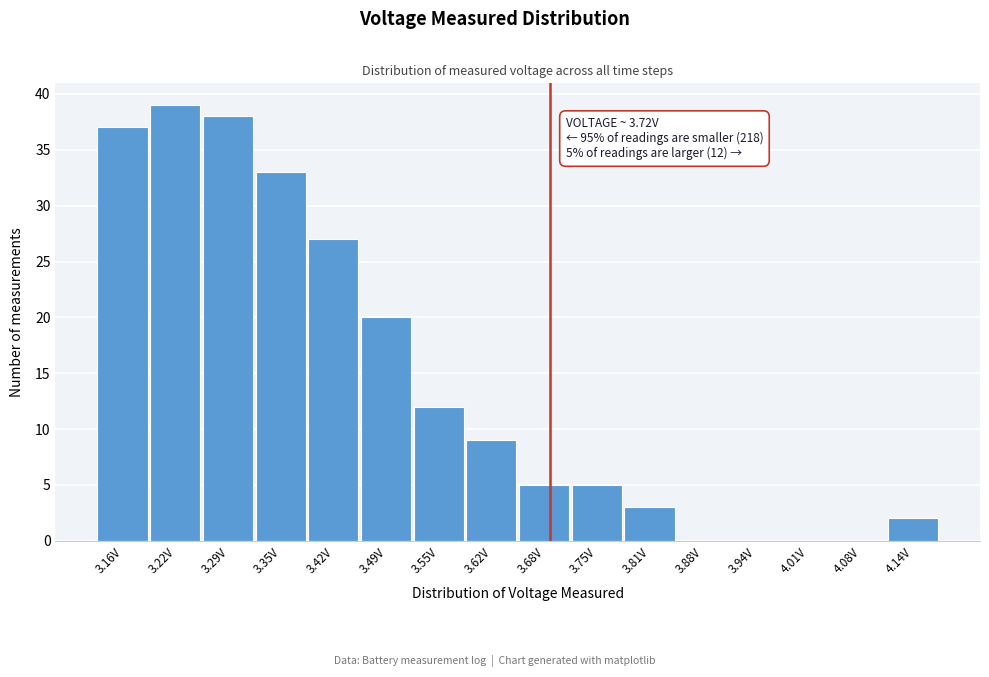

Reading left to right, list all the values displayed in this chart.

3.16V=37	3.22V=39	3.29V=38	3.35V=33	3.42V=27	3.49V=20	3.55V=12	3.62V=9	3.68V=5	3.75V=5	3.81V=3	3.88V=0	3.94V=0	4.01V=0	4.08V=0	4.14V=2